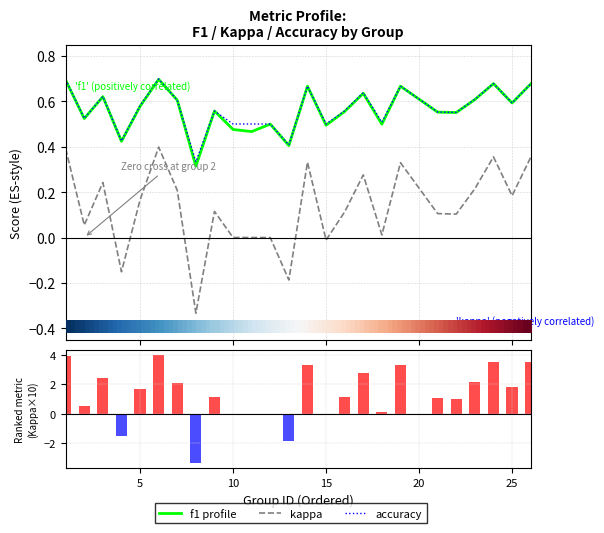

Between 11 and 24, which series saw the biggest shift?

kappa